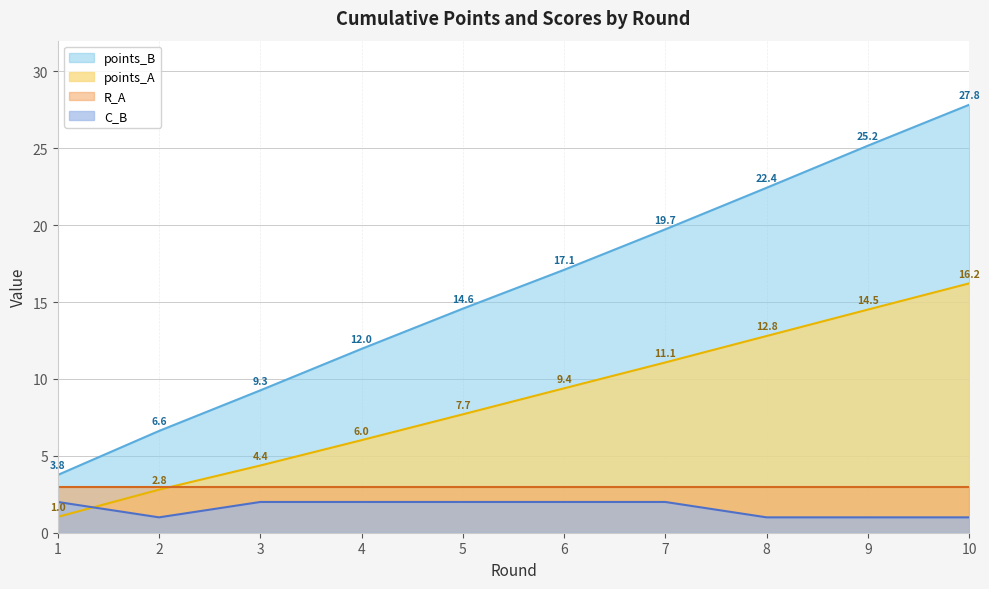

True or false: C_B and points_A cross at least once.

True